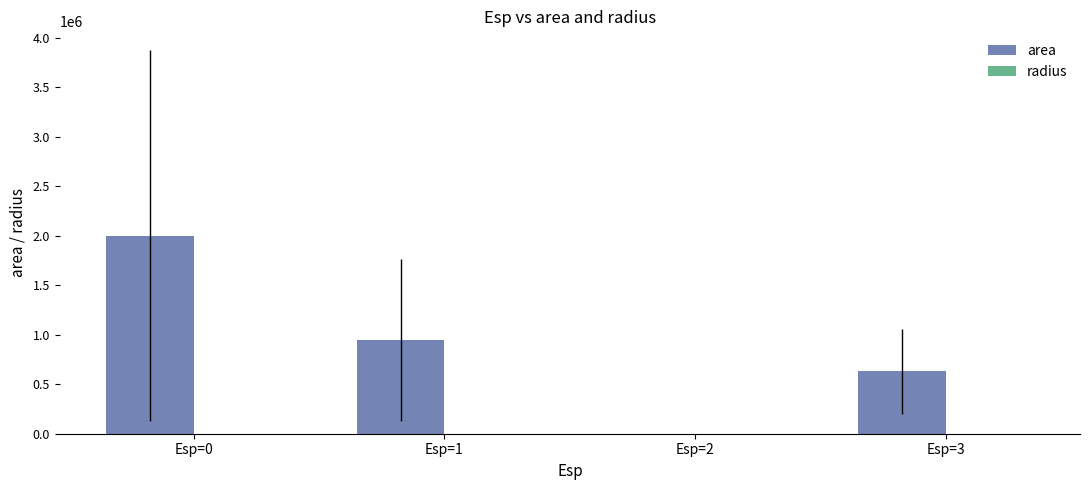

What is the greatest value displayed?

2002586.2